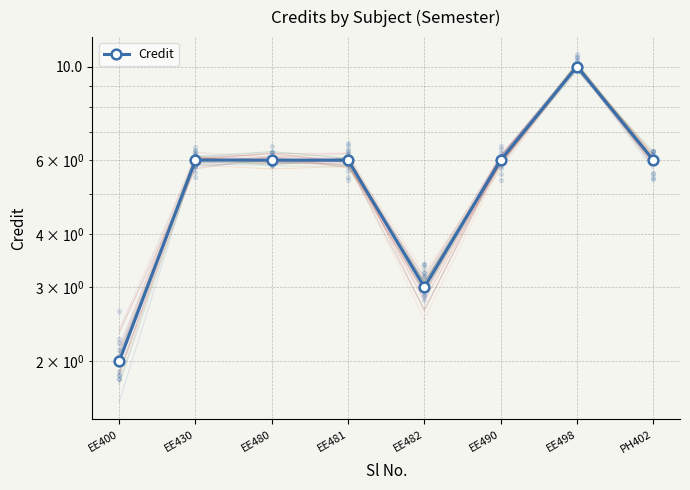

Between EE481 and EE490, which is larger?

EE481